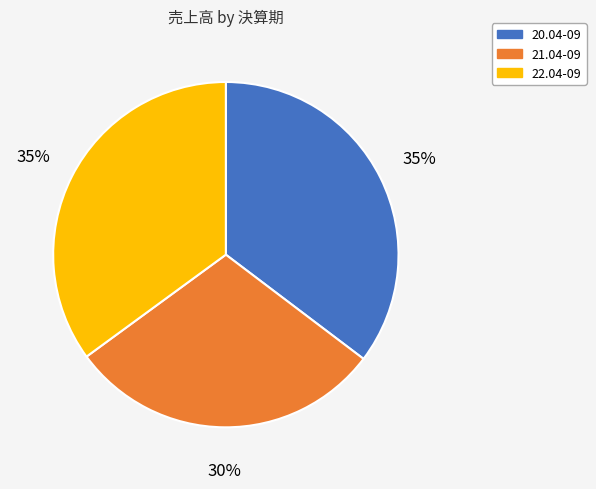

To the nearest percent, what percentage of the pie is 21.04-09?

30%